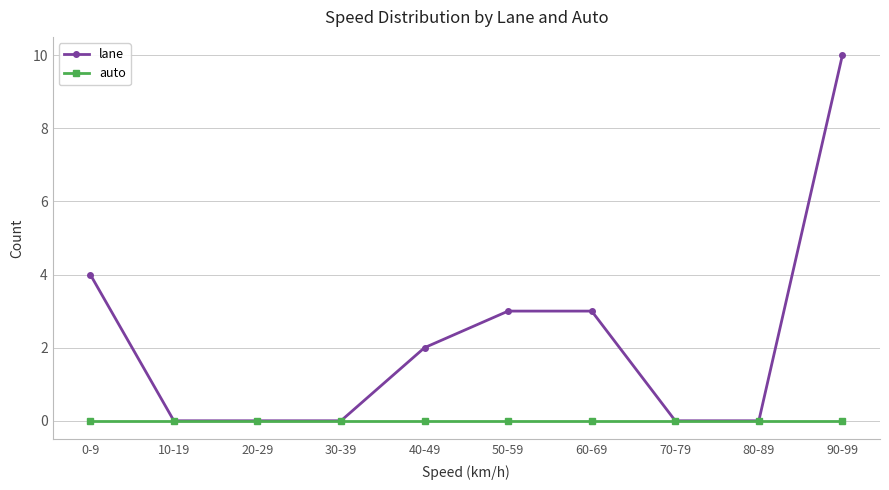

What is the average value of the lane series?

2